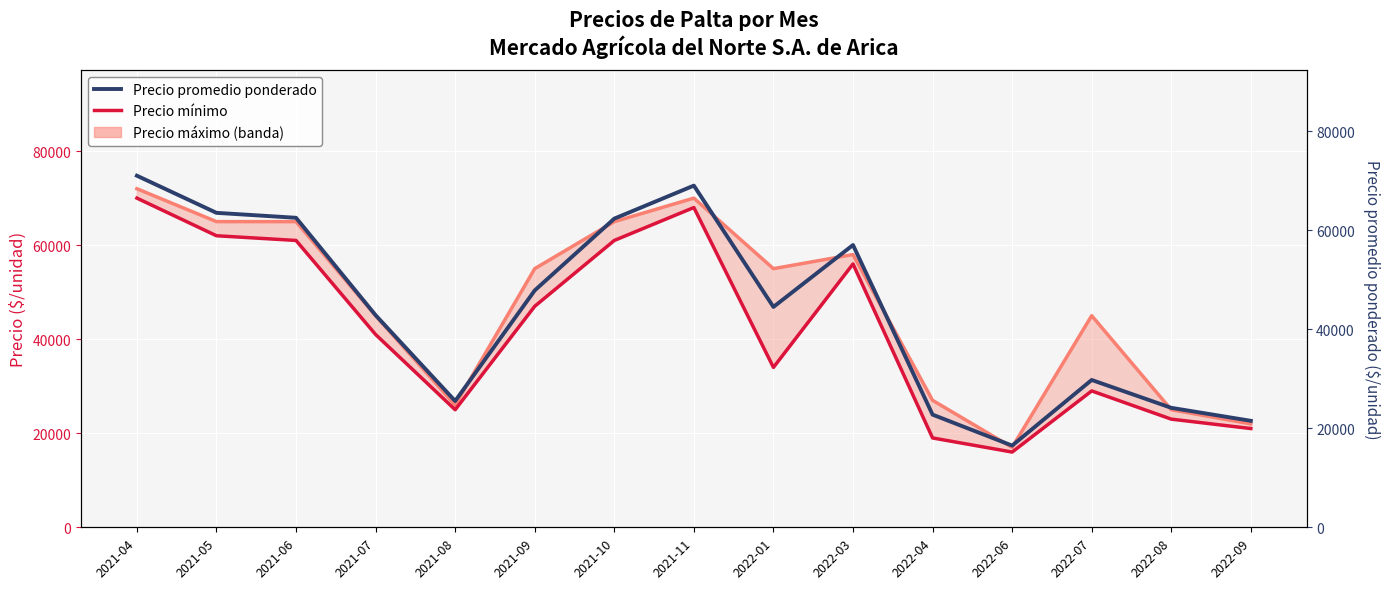

How many lines are shown in the chart?

3